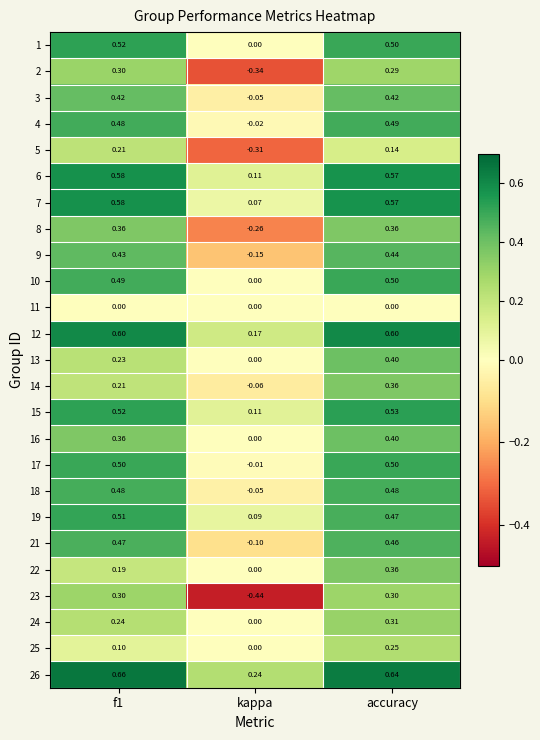

How many data points does each series have?

3